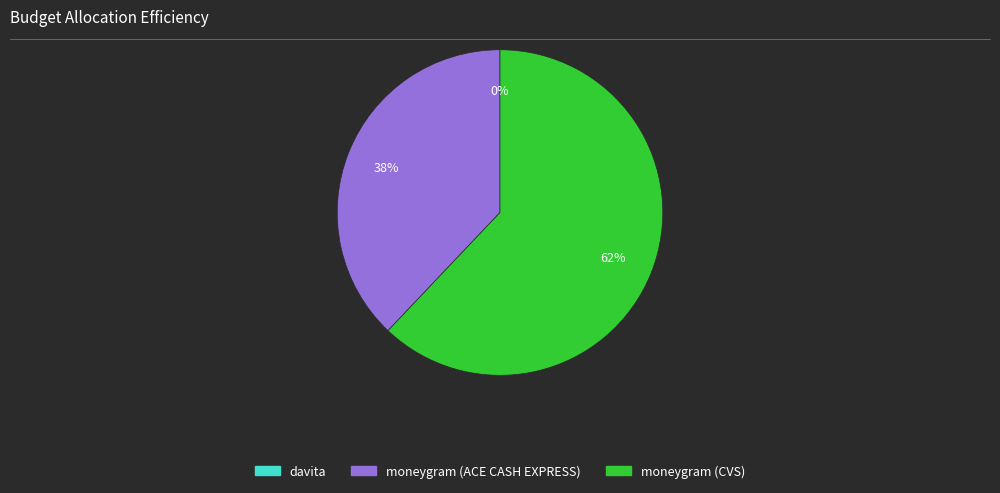

Combined, do moneygram (ACE CASH EXPRESS) and moneygram (CVS) account for over 50%?

Yes